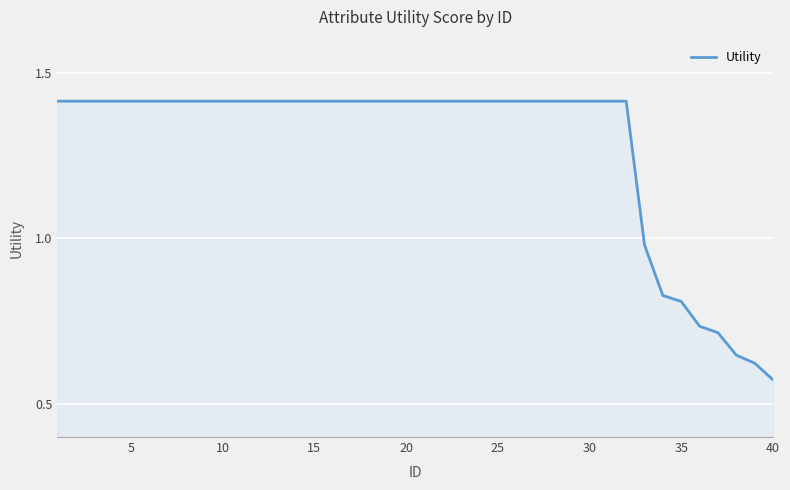

Which has a higher value, 40 or 5?

5